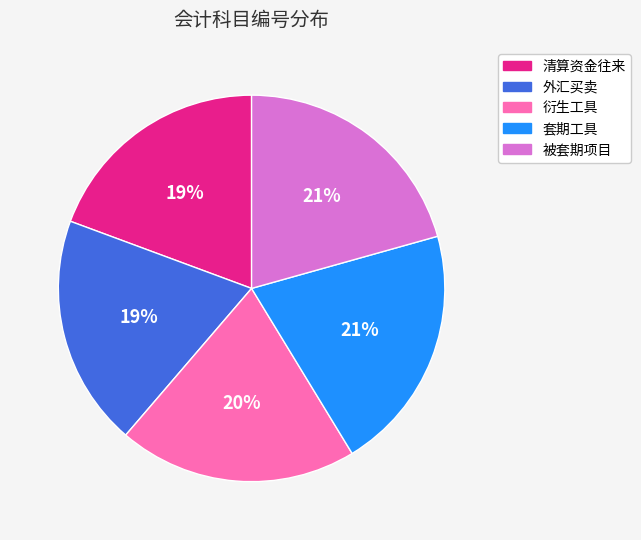

How many slices are in this pie chart?

5